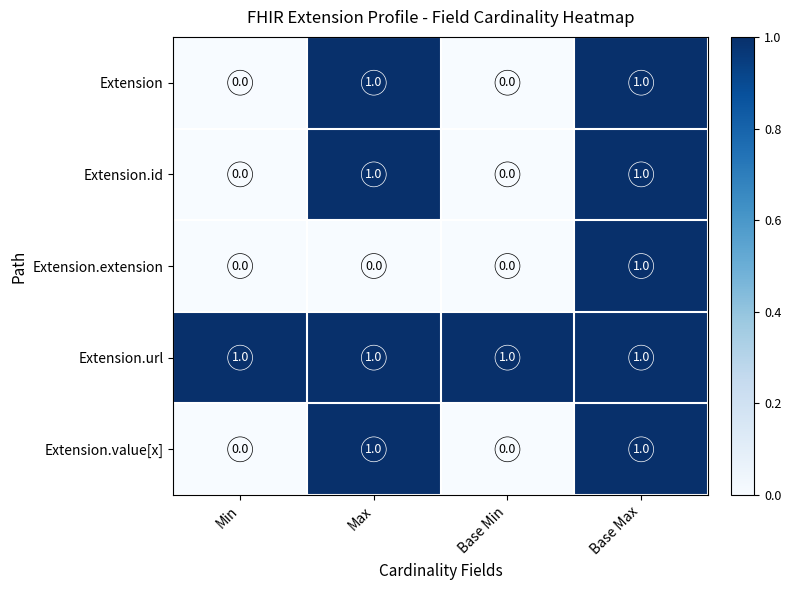

The Extension.url series shows 1 at Max. True or false?

True